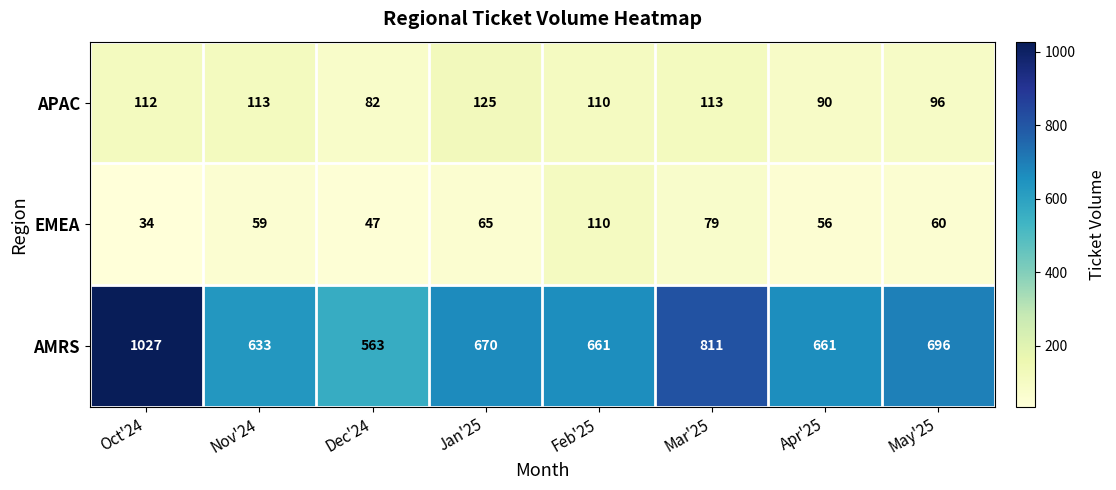

At Oct'24, list the series in order from largest to smallest.

AMRS, APAC, EMEA